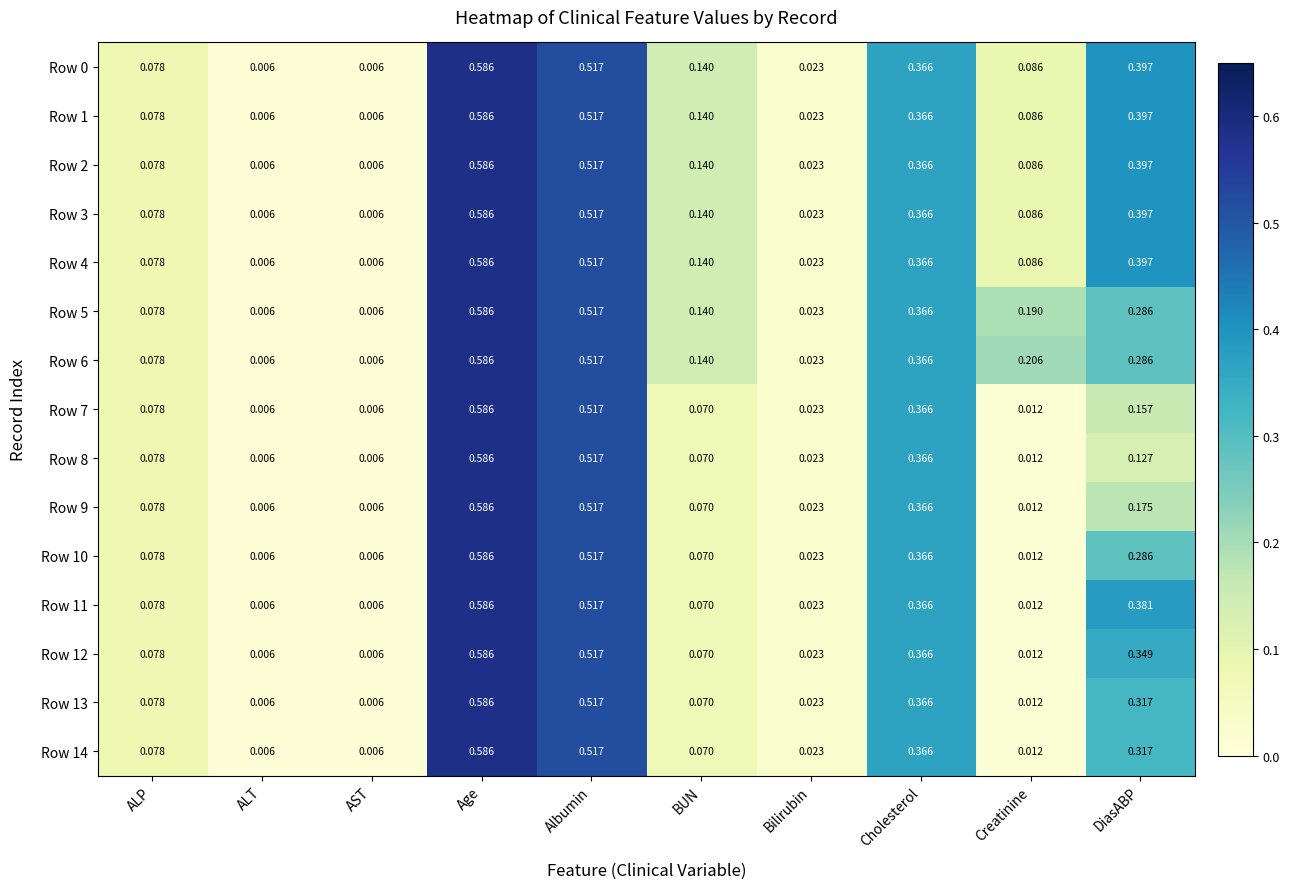

Which category has the highest value in the Row 14 series?

Age